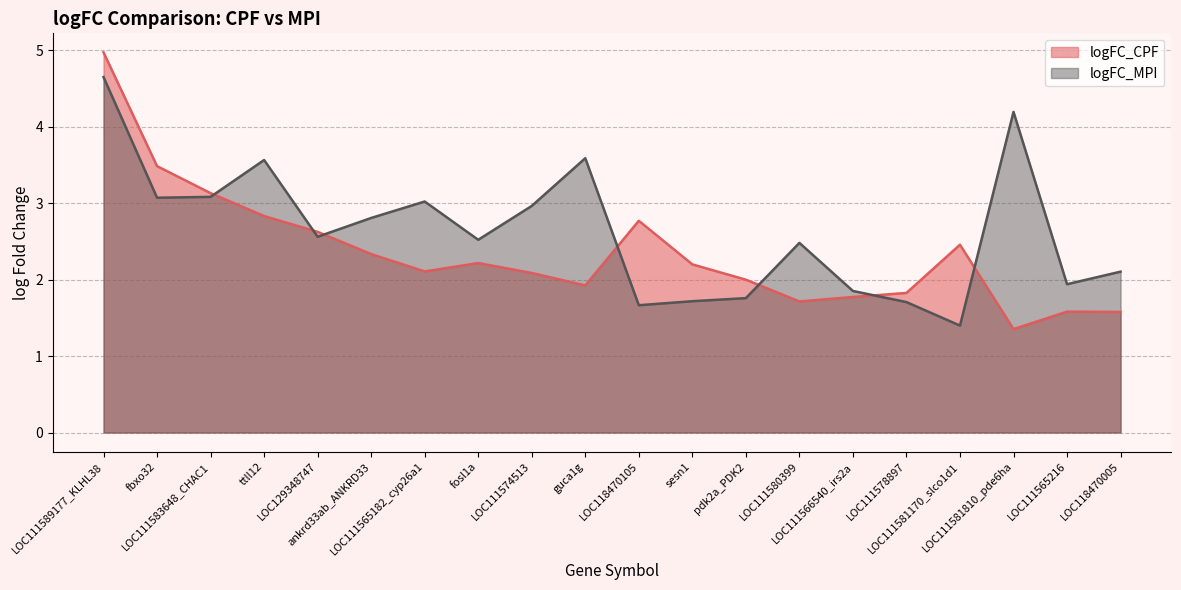

Between which two adjacent categories do logFC_MPI and logFC_CPF first intersect?

LOC111583648_CHAC1 and ttll12